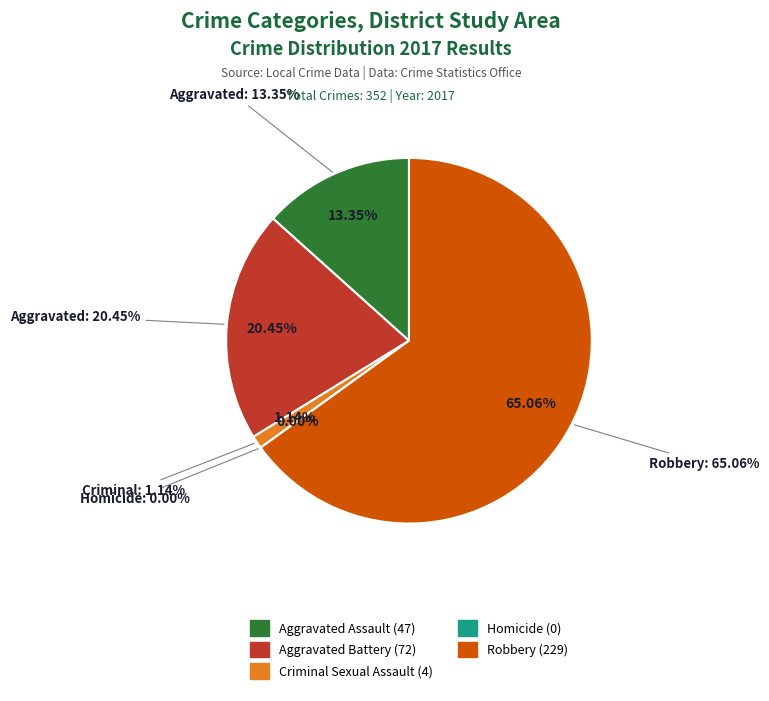

Approximately how many times larger is the value at Aggravated Battery compared to Robbery?

0.3